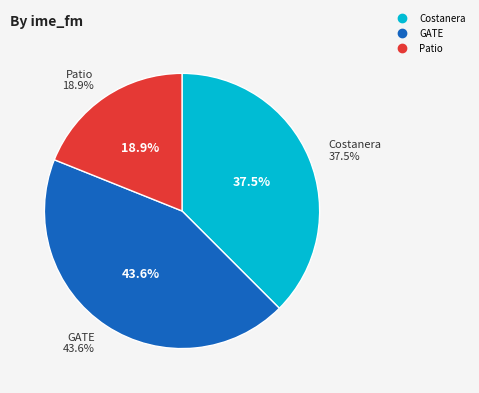

Is there a majority slice in this chart?

No